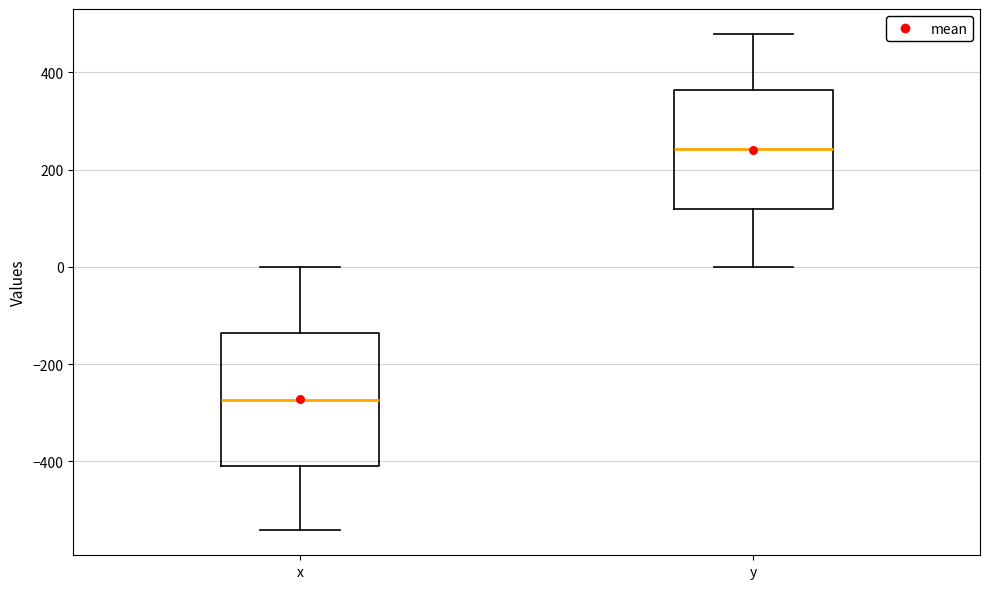

Which box's median line is the highest?

y